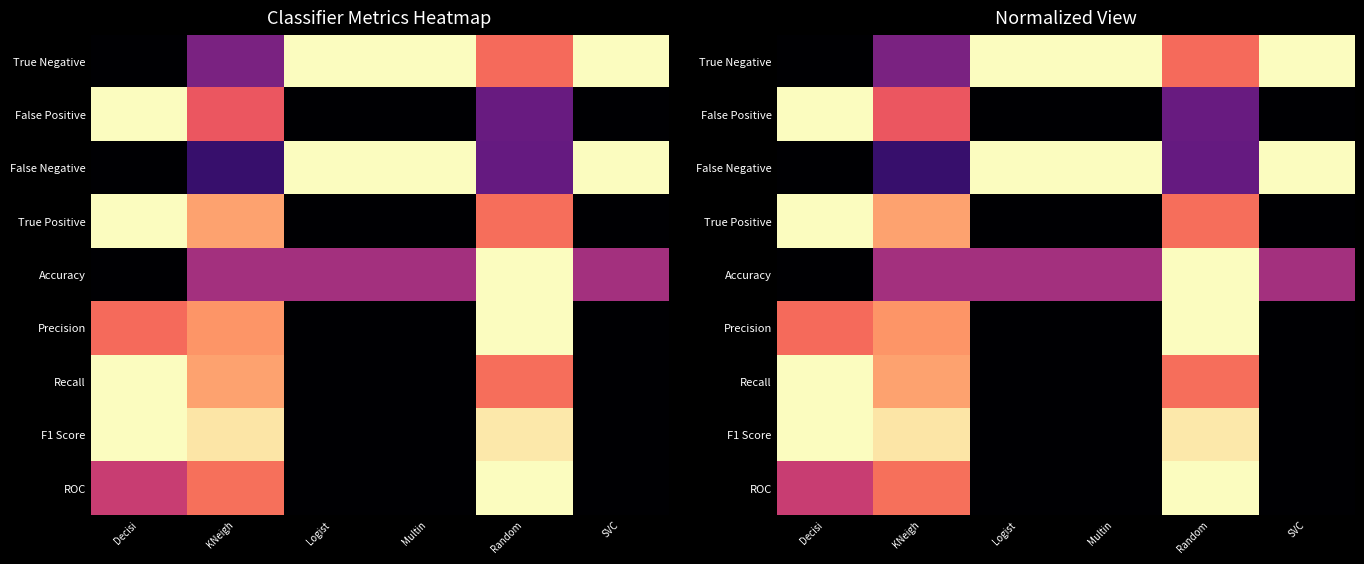

Which category has the lowest value in the Precision series?

Logist